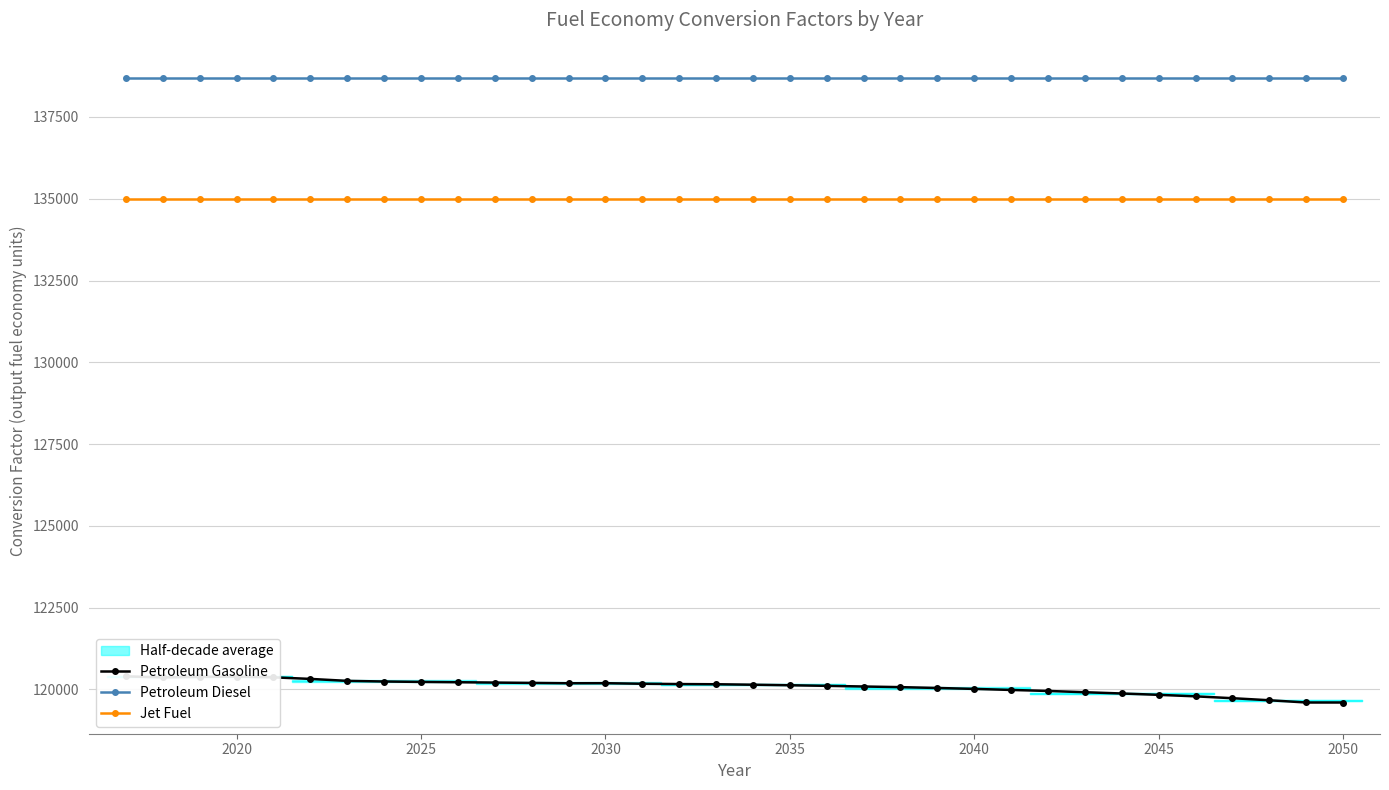

What is the total value across all series at 2035?

393814.0